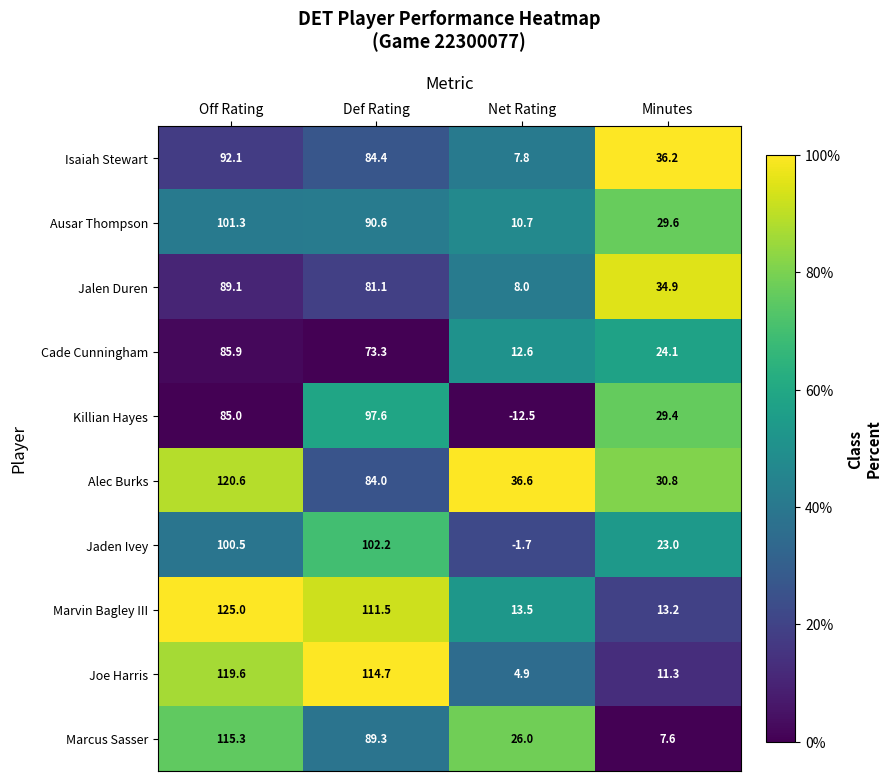

How many categories are shown in the chart?

4